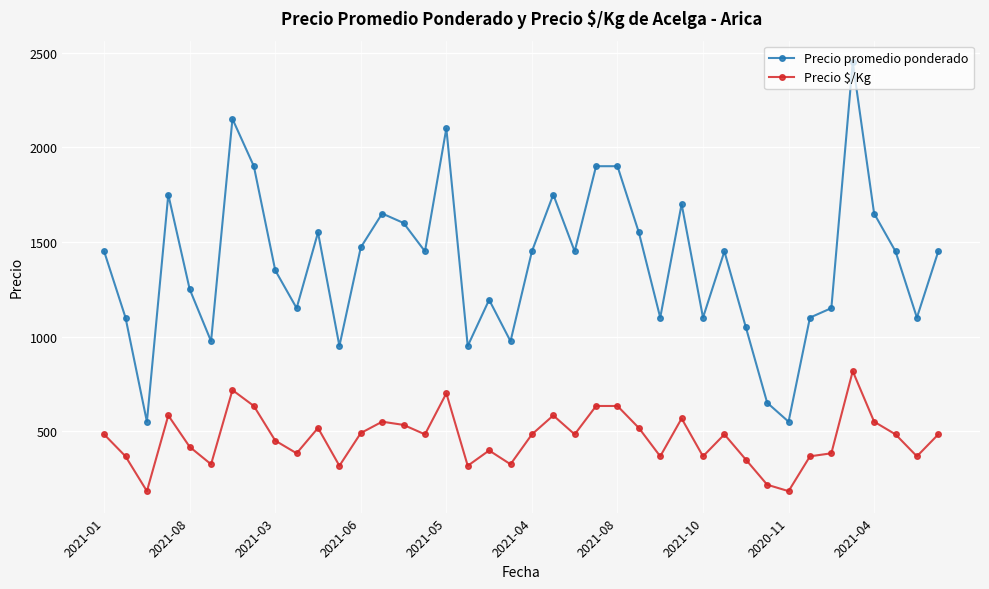

Which series has the largest range (max minus min)?

Precio promedio ponderado